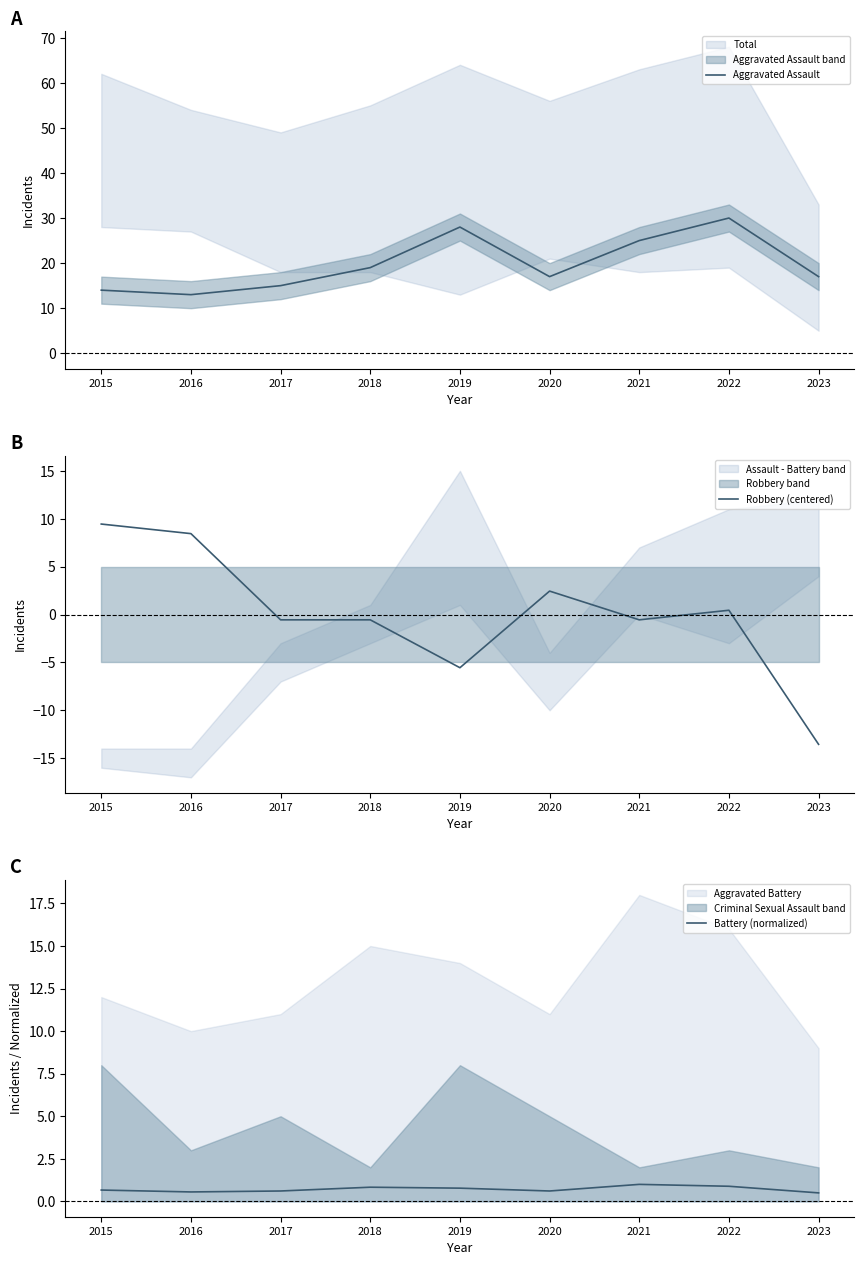

Where is the first local maximum for Battery (normalized)?

2018